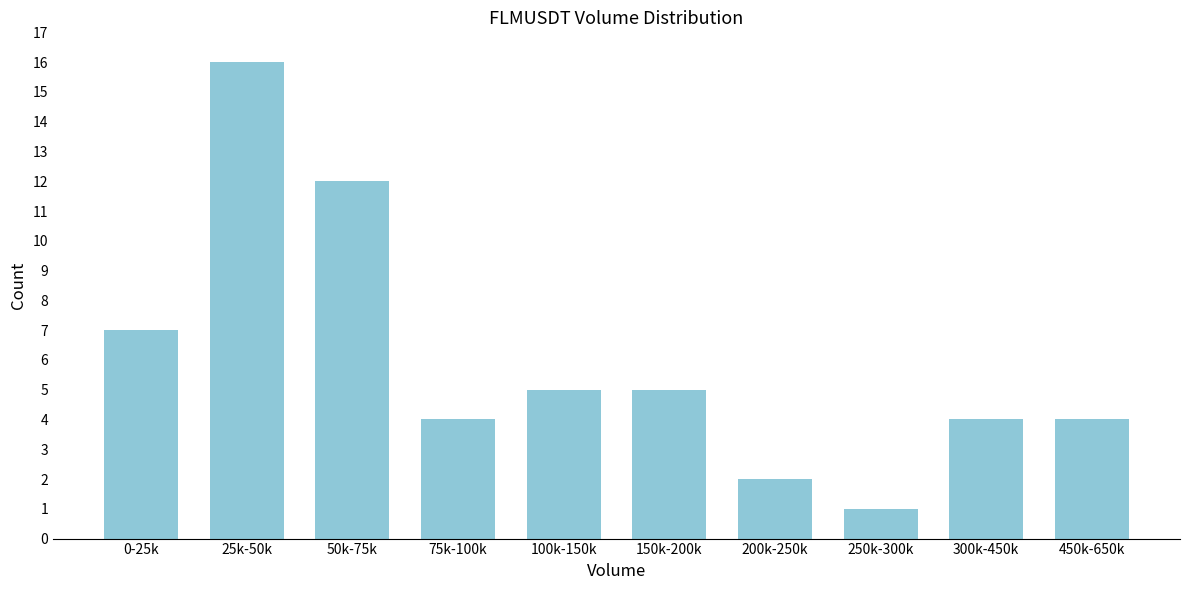

Reading left to right, extract all data points from this chart.

7	16	12	4	5	5	2	1	4	4